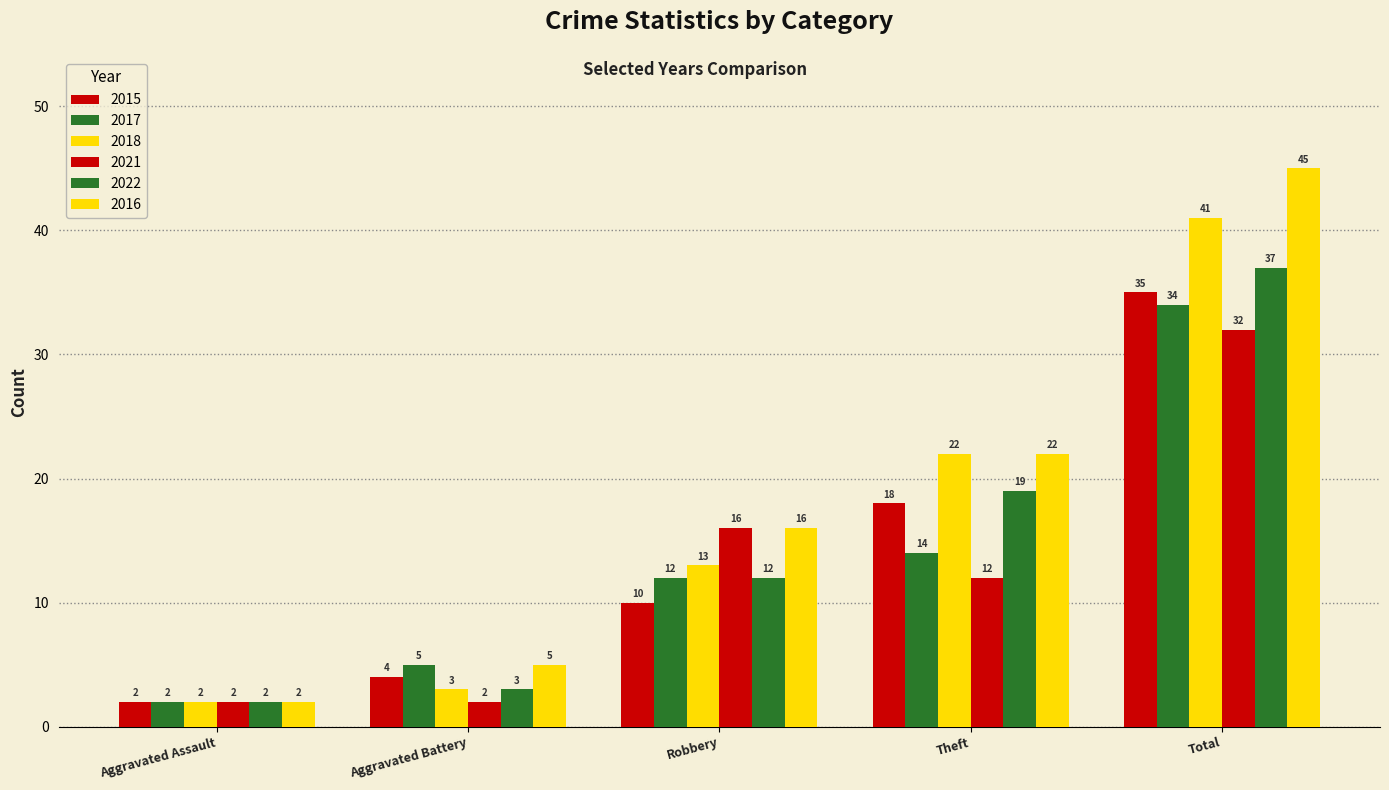

What is the average value of the 2015 series?

14